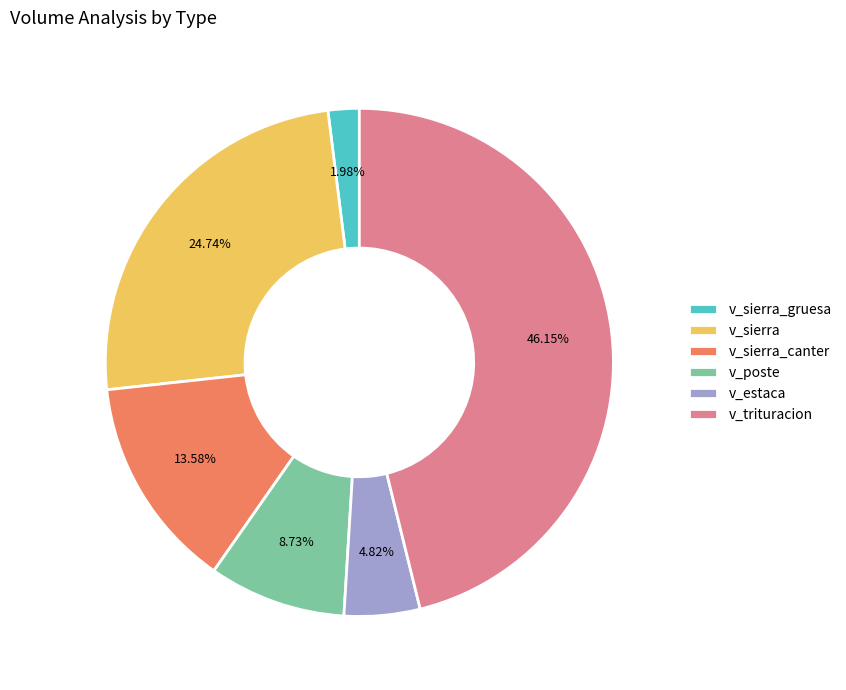

Combined, do v_trituracion and v_sierra_canter account for over 50%?

Yes